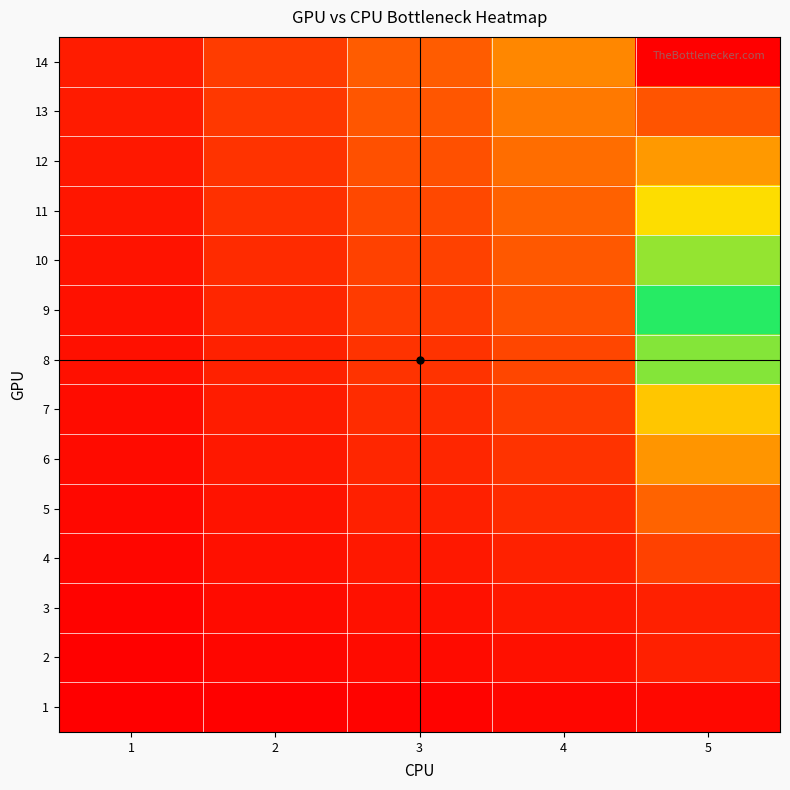

Between 3 and 4, which is larger?

4